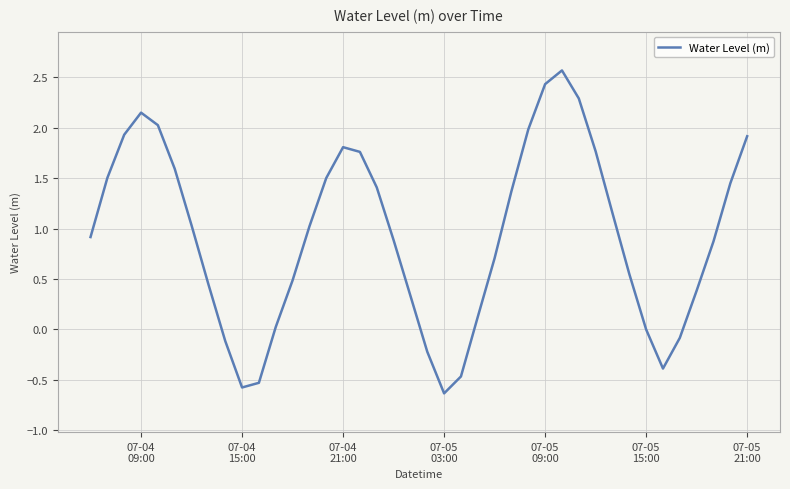

What is the difference between the maximum and minimum values?

3.2